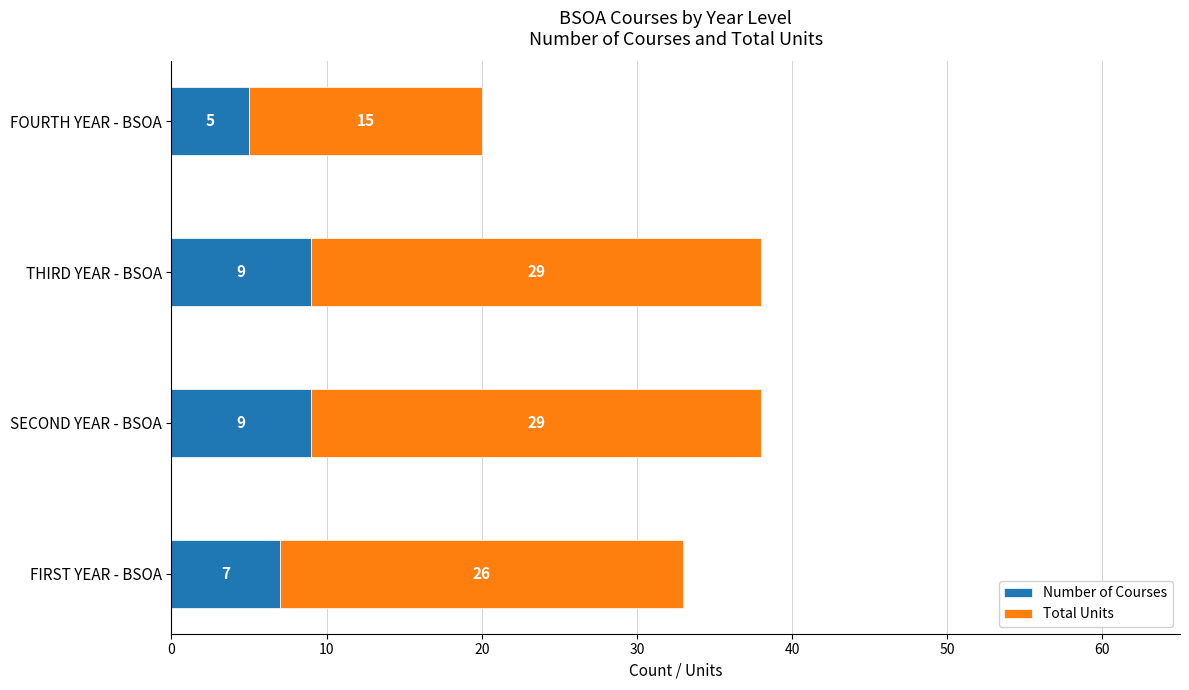

What is the maximum value for Number of Courses?

9